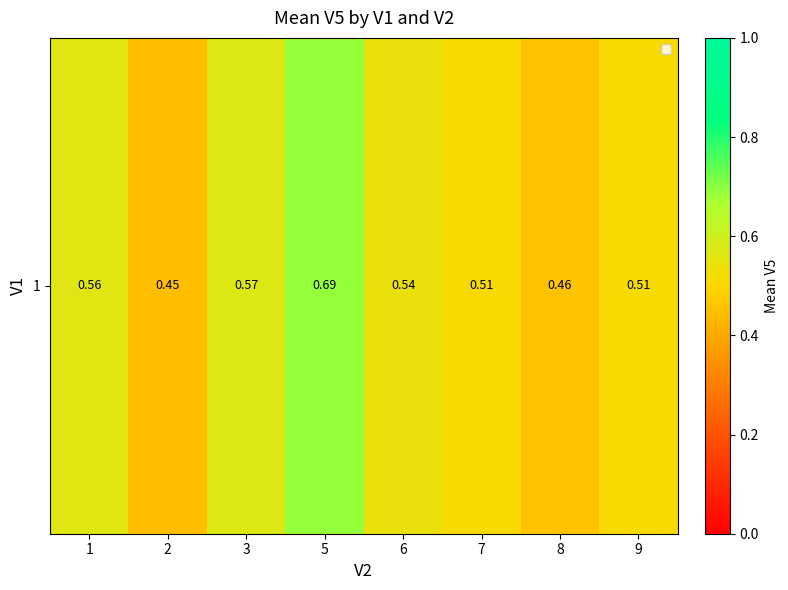

What is the greatest value displayed?

0.7